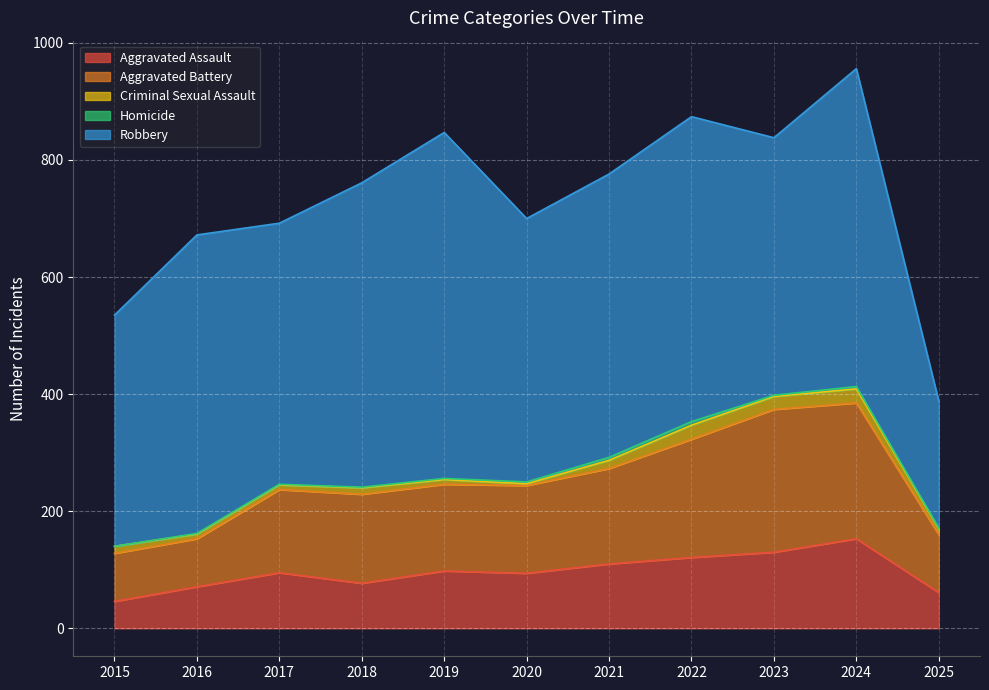

At 2022, list the series in order from smallest to largest.

Homicide, Criminal Sexual Assault, Aggravated Assault, Aggravated Battery, Robbery